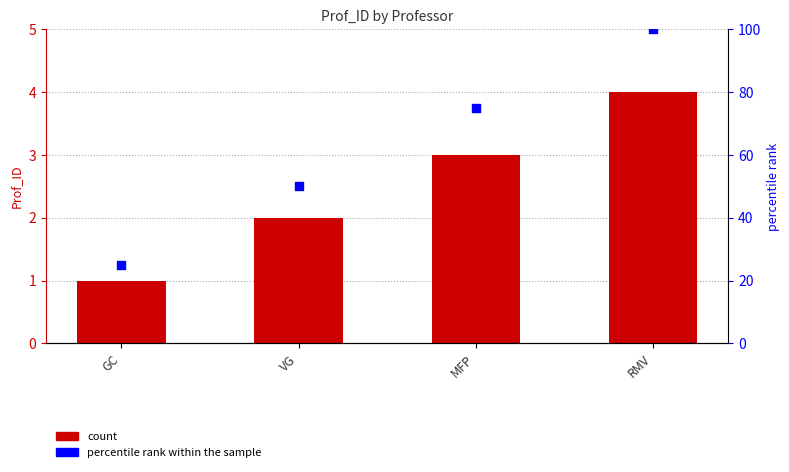

At which category is the sum across all series the highest?

RMV